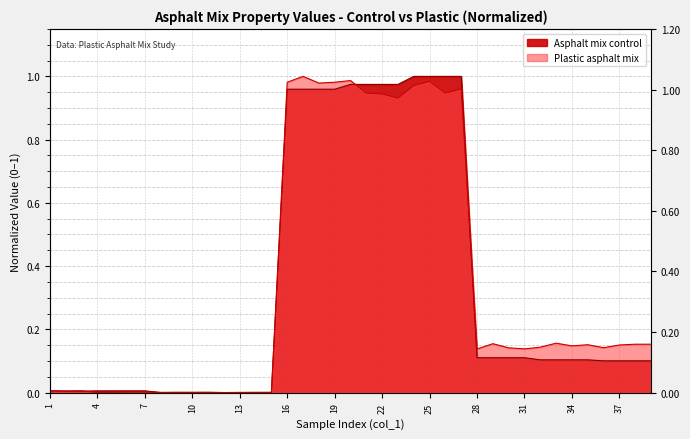

At which label is the value closest to 0?

12